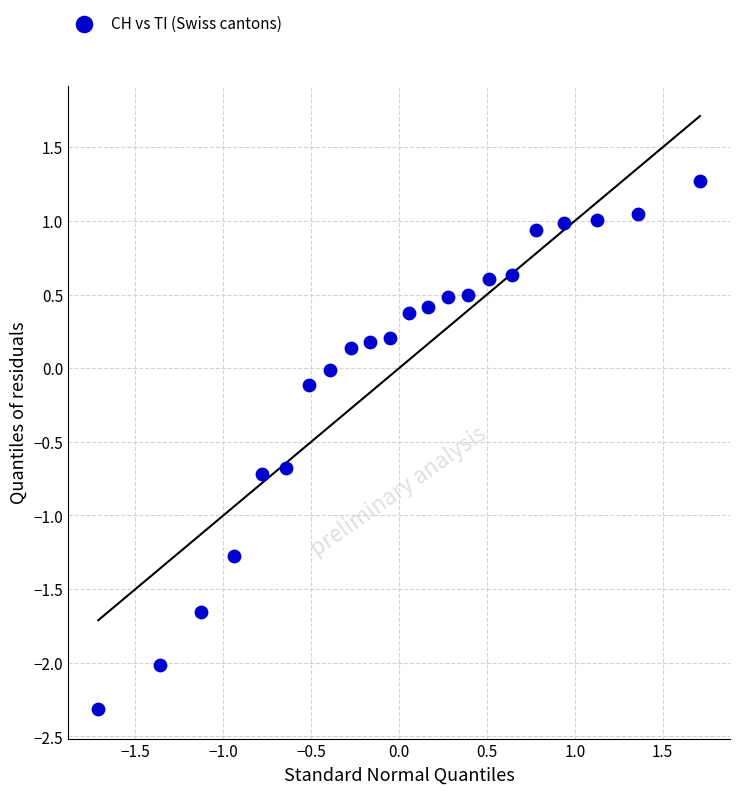

What is the range of X values (max minus min)?

3.4